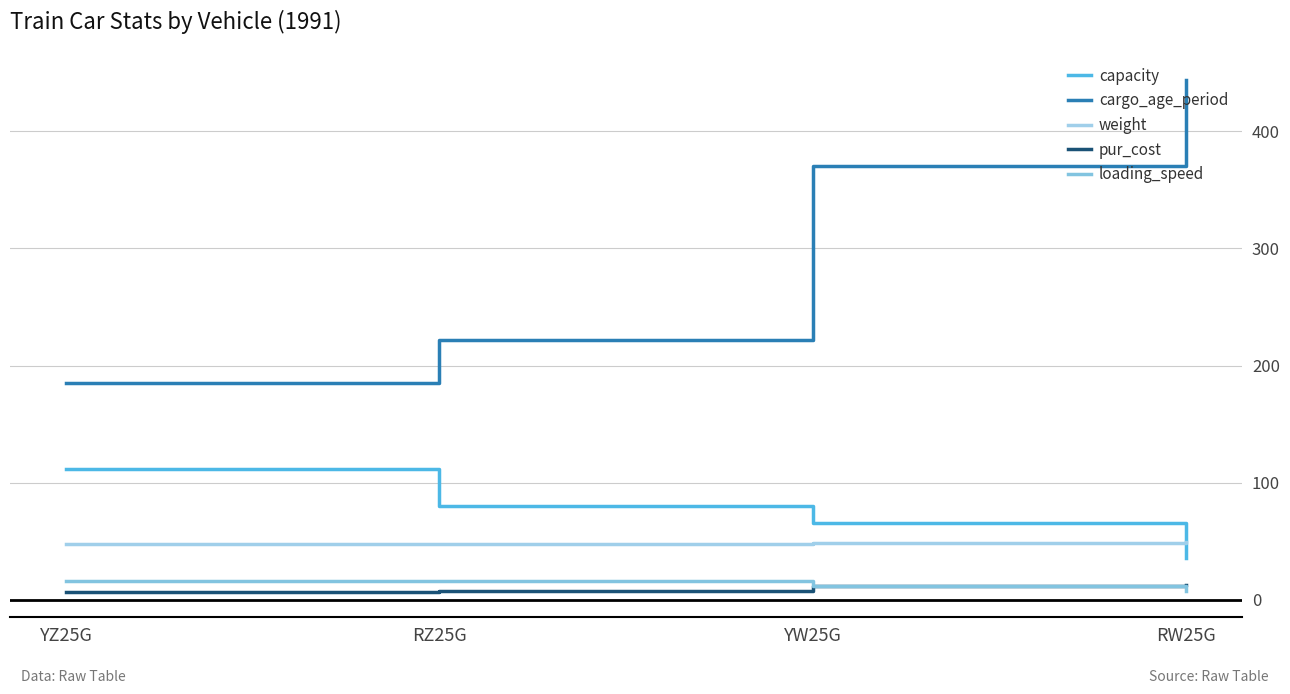

True or false: capacity and loading_speed cross at least once.

False